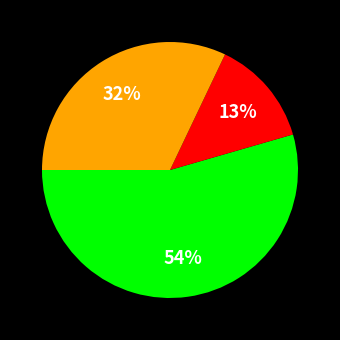

Is there any slice that represents more than half of the pie?

Yes